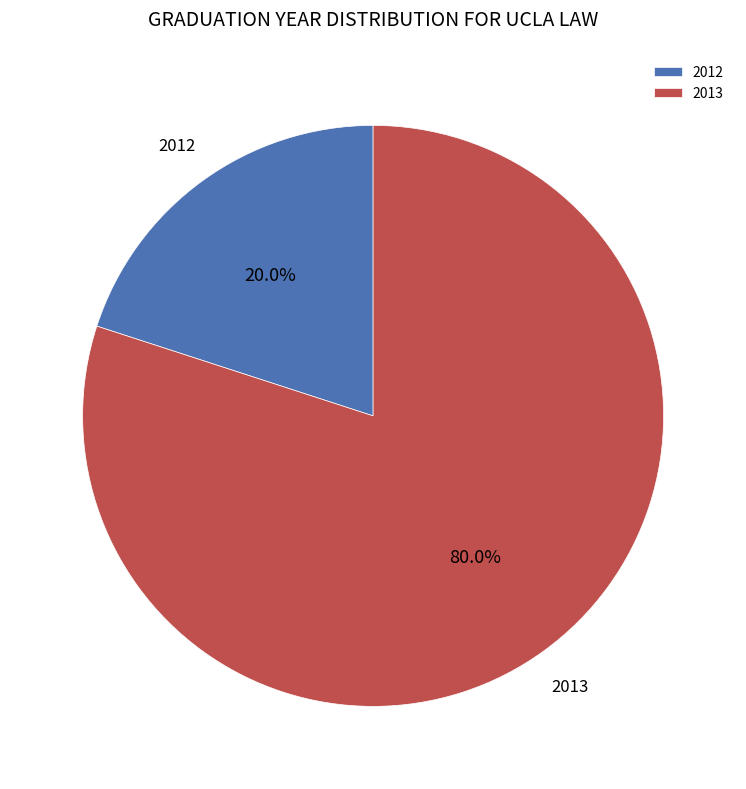

What percentage do 2012 and 2013 together represent?

100.0%